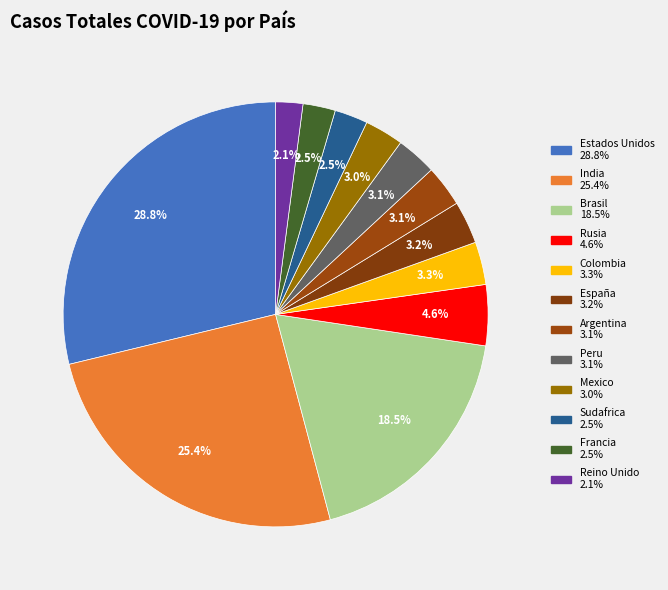

To the nearest percent, what is the difference between the largest and smallest slice percentages?

27%